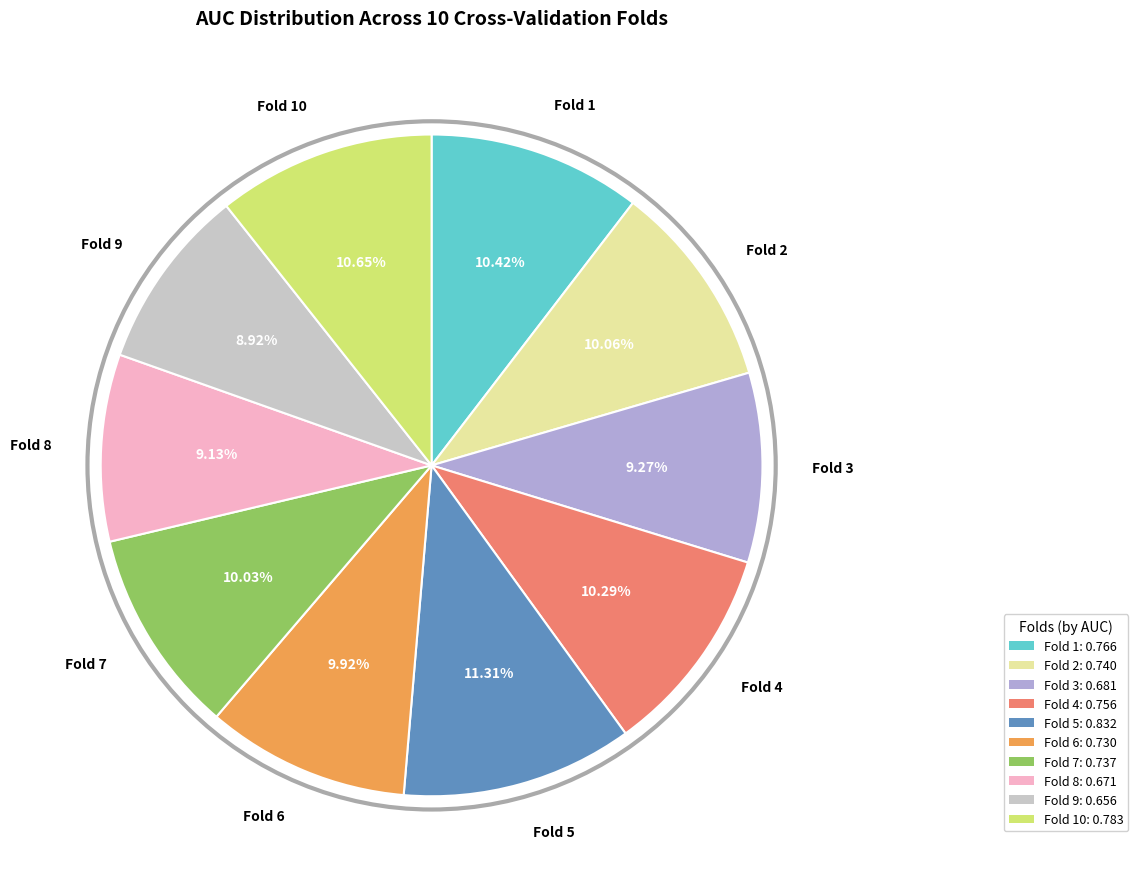

To the nearest percent, what is the difference between the largest and smallest slice percentages?

2%